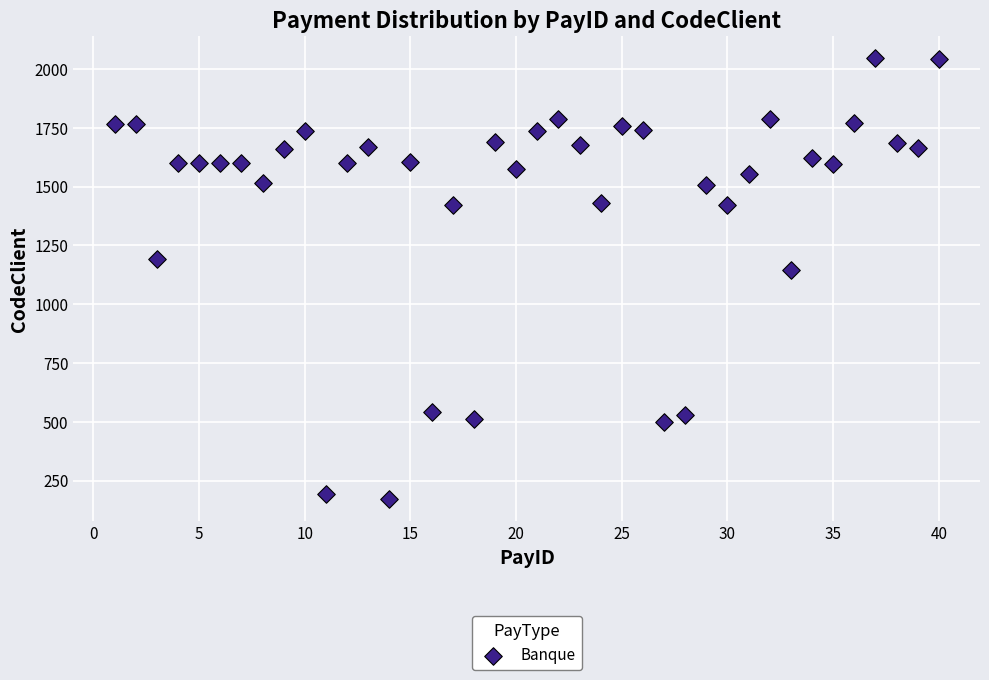

What Y value in the scatter plot is closest to 1108?

1147